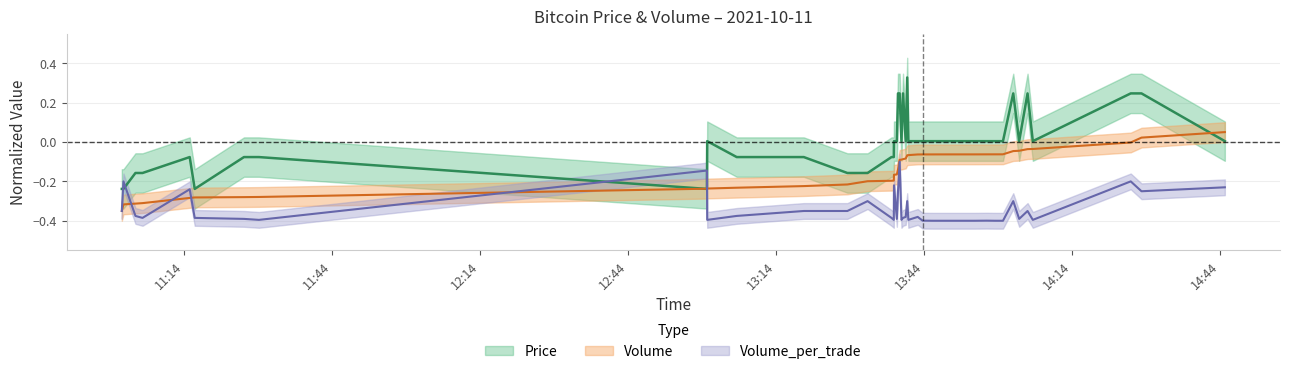

How many interior local peaks does the Volume_per_trade series have?

12